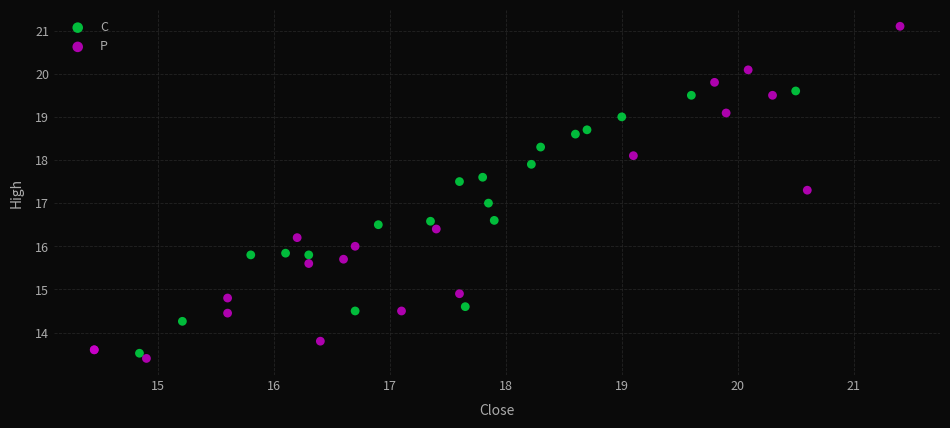

Which series has the largest Y range (max minus min)?

P